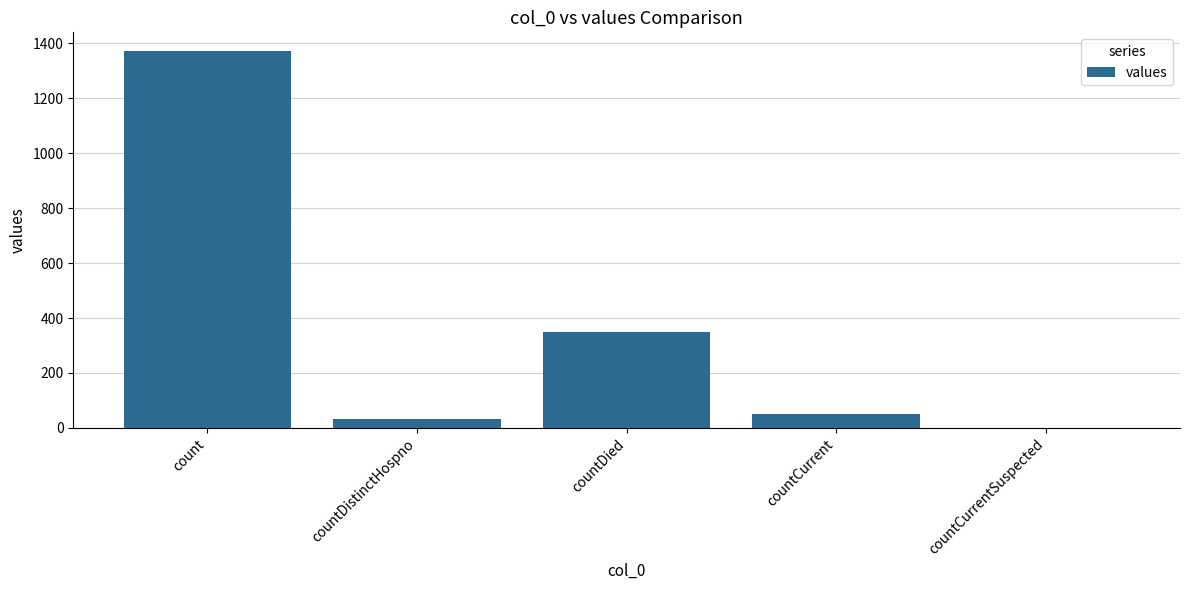

What is the change in value from countDistinctHospno to countCurrentSuspected?

-33